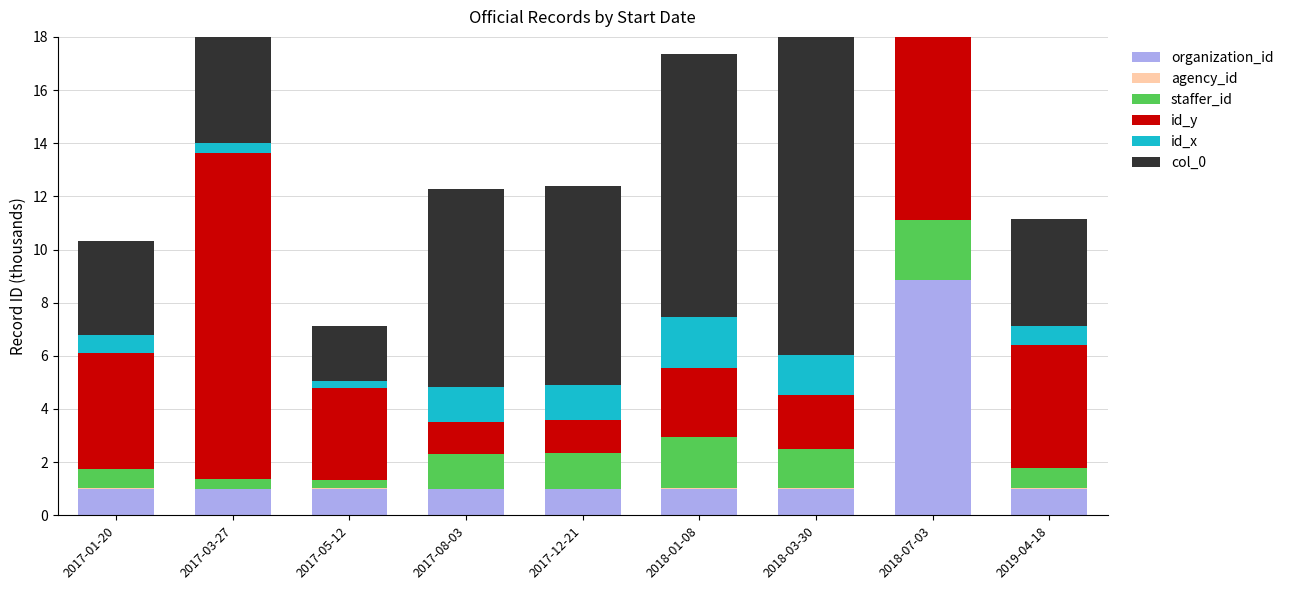

Does the chart contain any negative values?

No